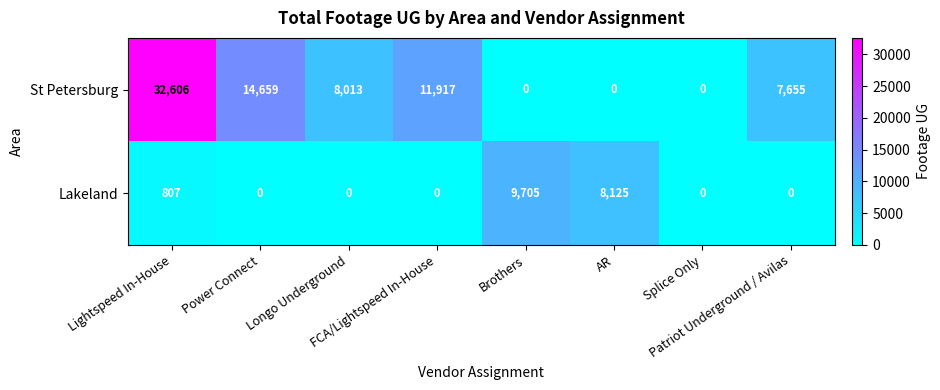

What is the maximum value shown in the chart?

32606